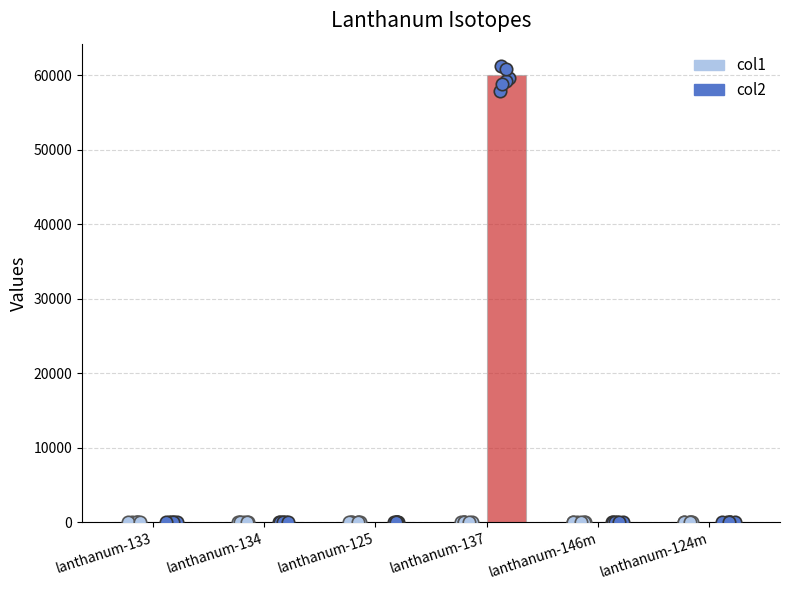

Is the value of col2 at lanthanum-125 greater than the value of col1 at lanthanum-133?

No